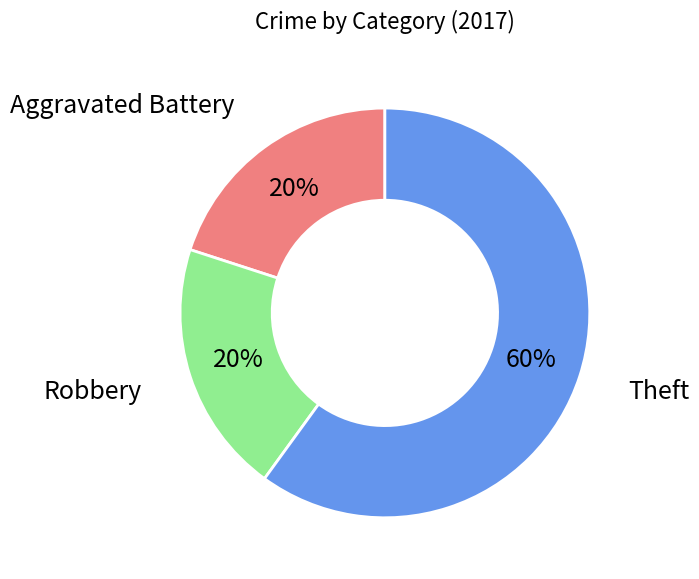

To the nearest percent, what is the difference between the largest and smallest slice percentages?

40%